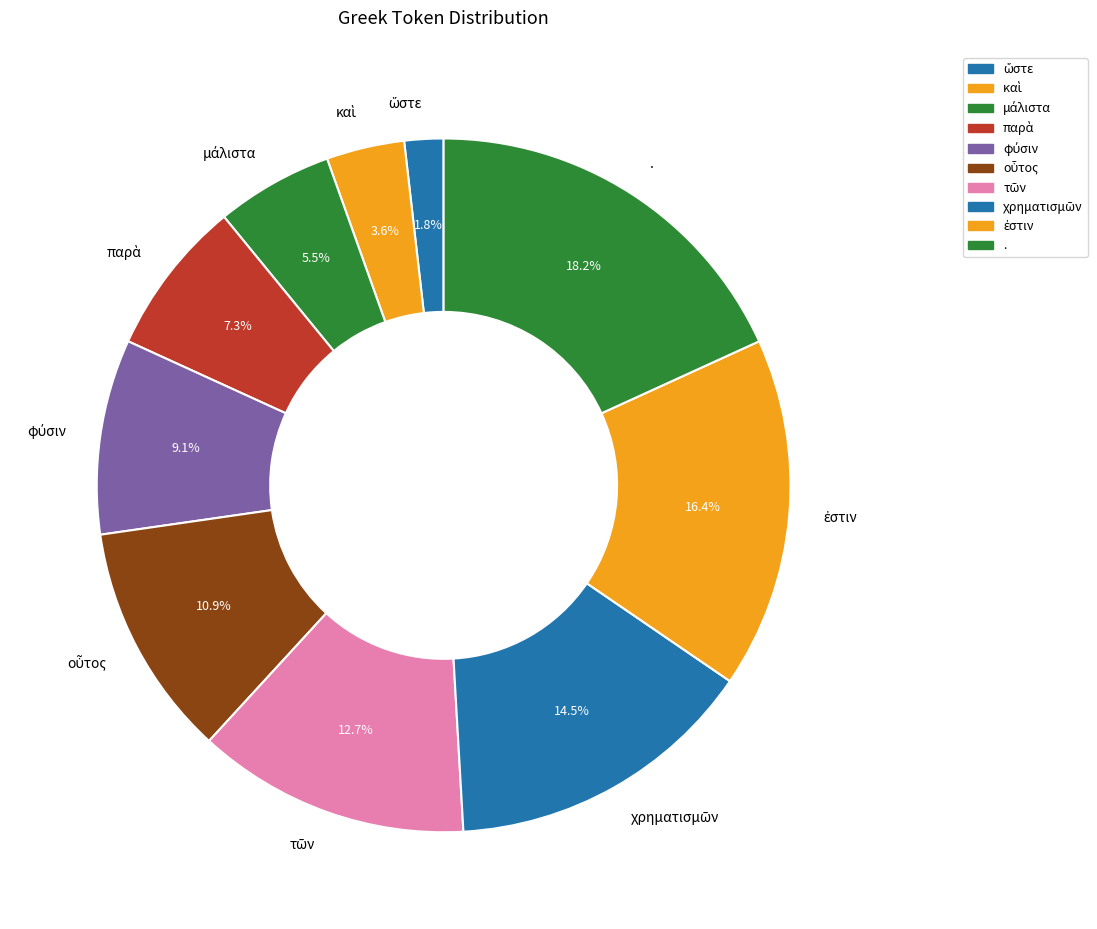

What is the largest slice in the pie chart?

.